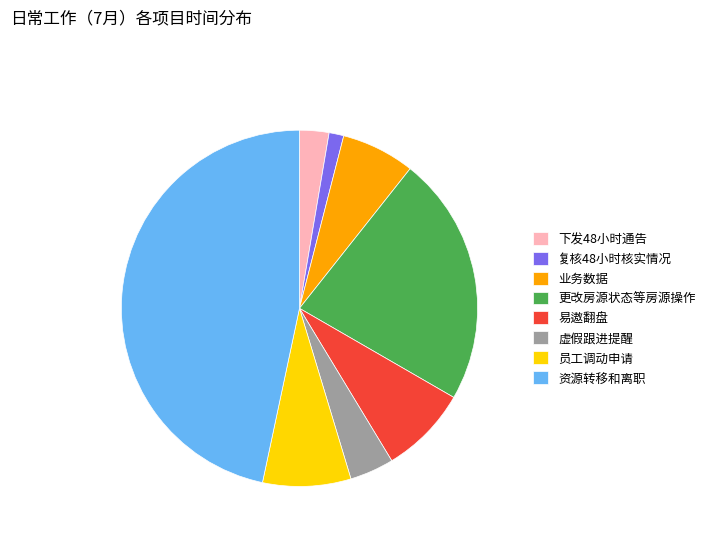

Is there a majority slice in this chart?

No